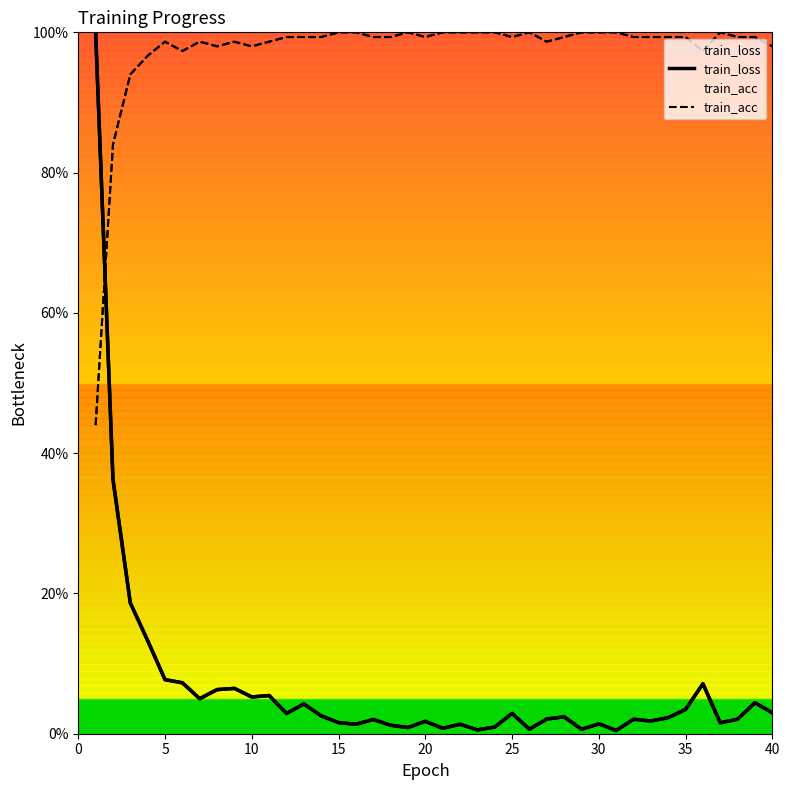

True or false: train_acc has more than 0 interior local peaks.

True